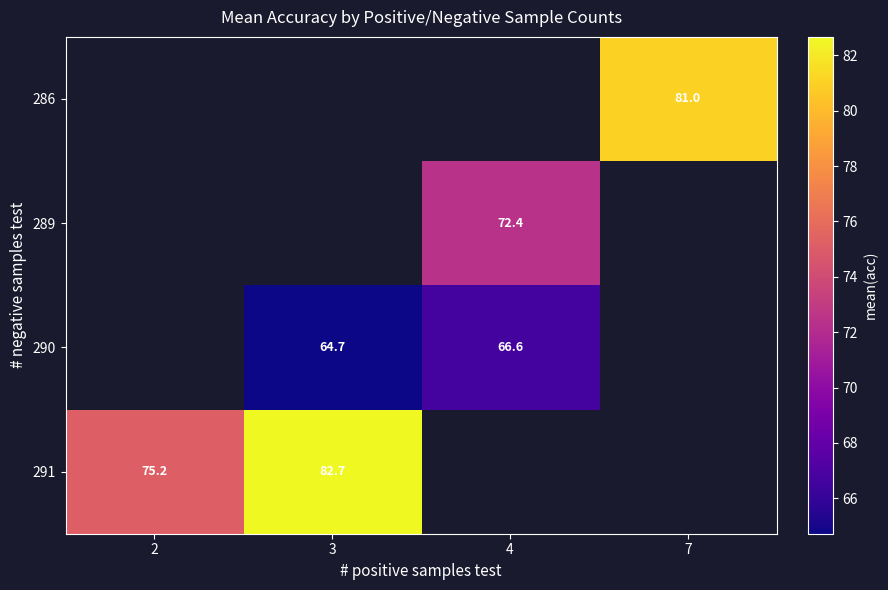

Which label corresponds to the smallest value in the chart?

3